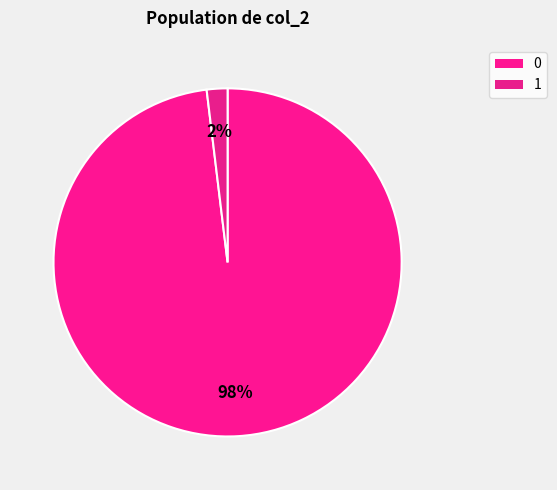

How many slices are in this pie chart?

2